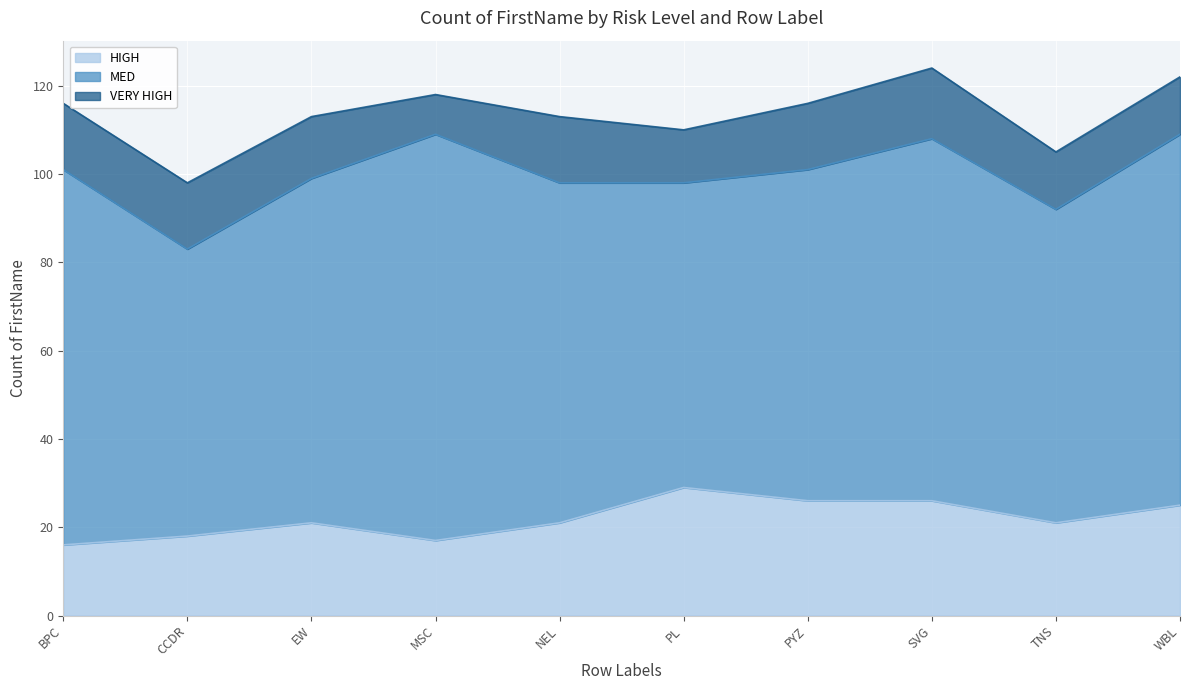

How many data points in VERY HIGH are less than 15?

5